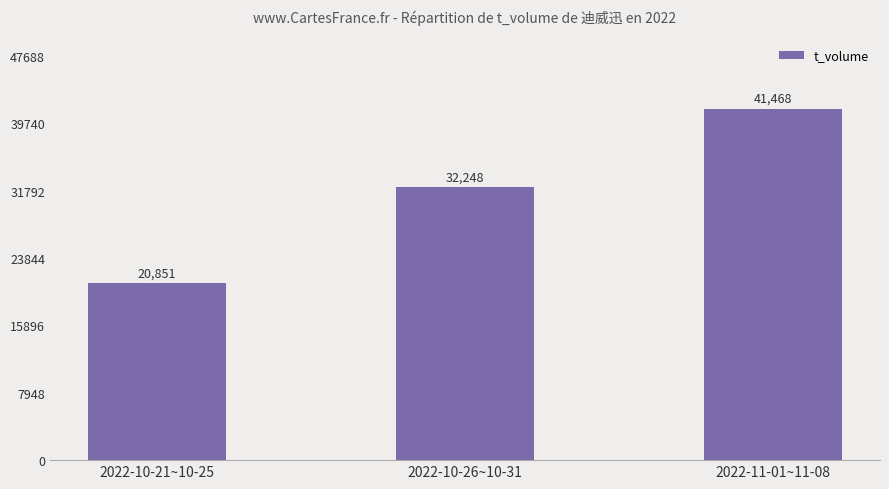

Which has a higher value, 2022-10-21~10-25 or 2022-10-26~10-31?

2022-10-26~10-31